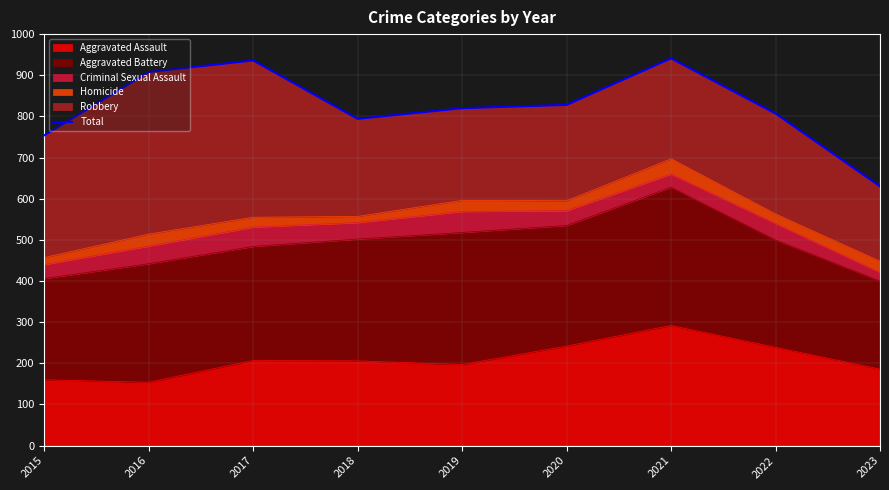

What is the ratio of the value at 2020 to the value at 2023?

1.3